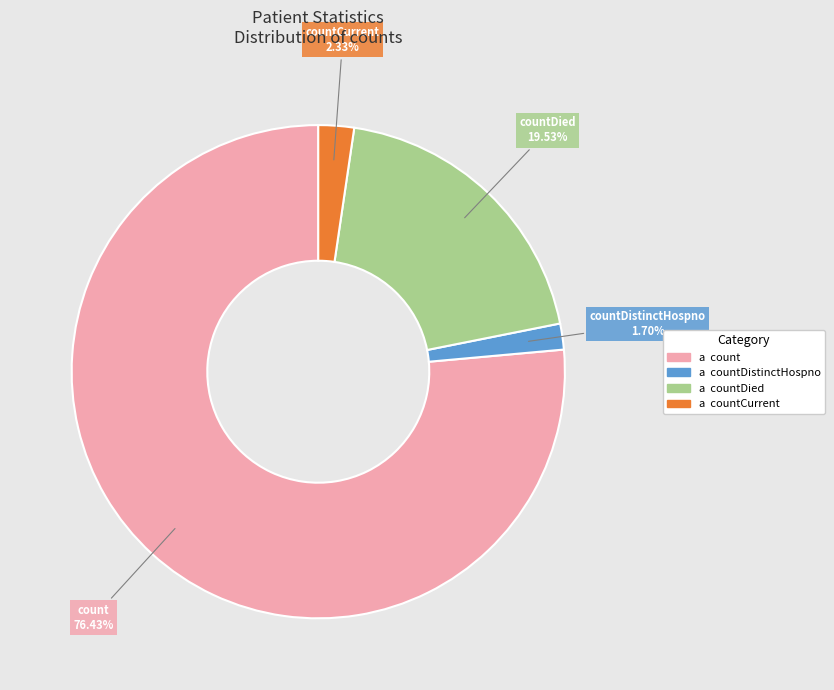

Does any single category account for the majority?

Yes